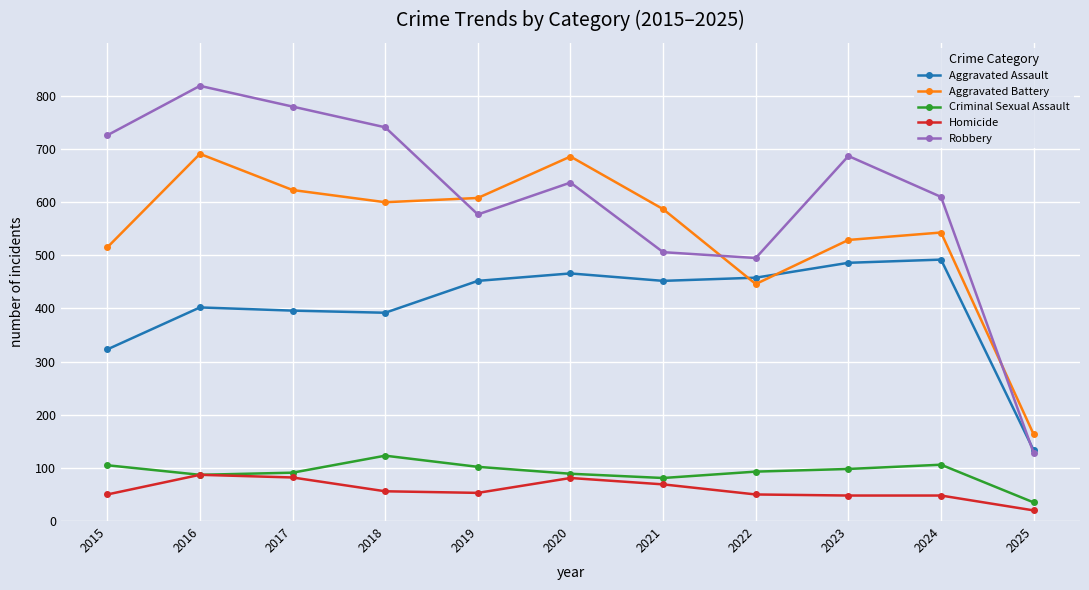

What is the difference between the highest and lowest values at 2016?

732